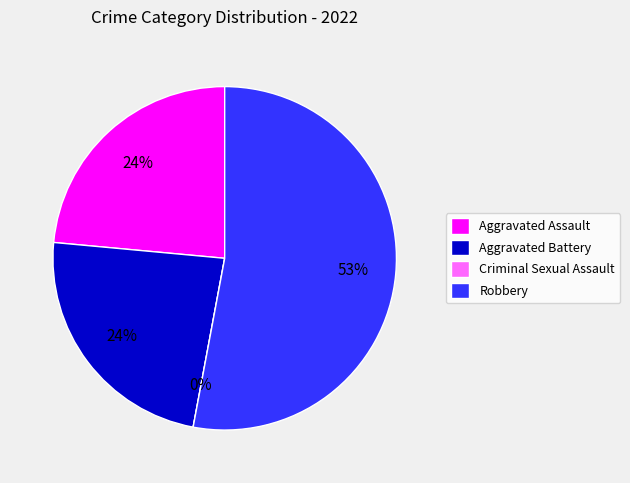

To the nearest percent, what is the combined percentage of Aggravated Assault and Robbery?

76%